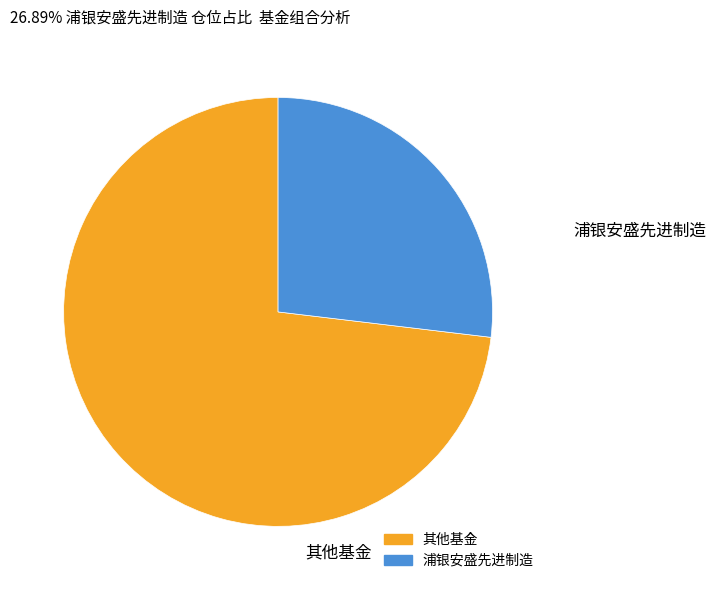

Is there any slice that represents more than half of the pie?

Yes